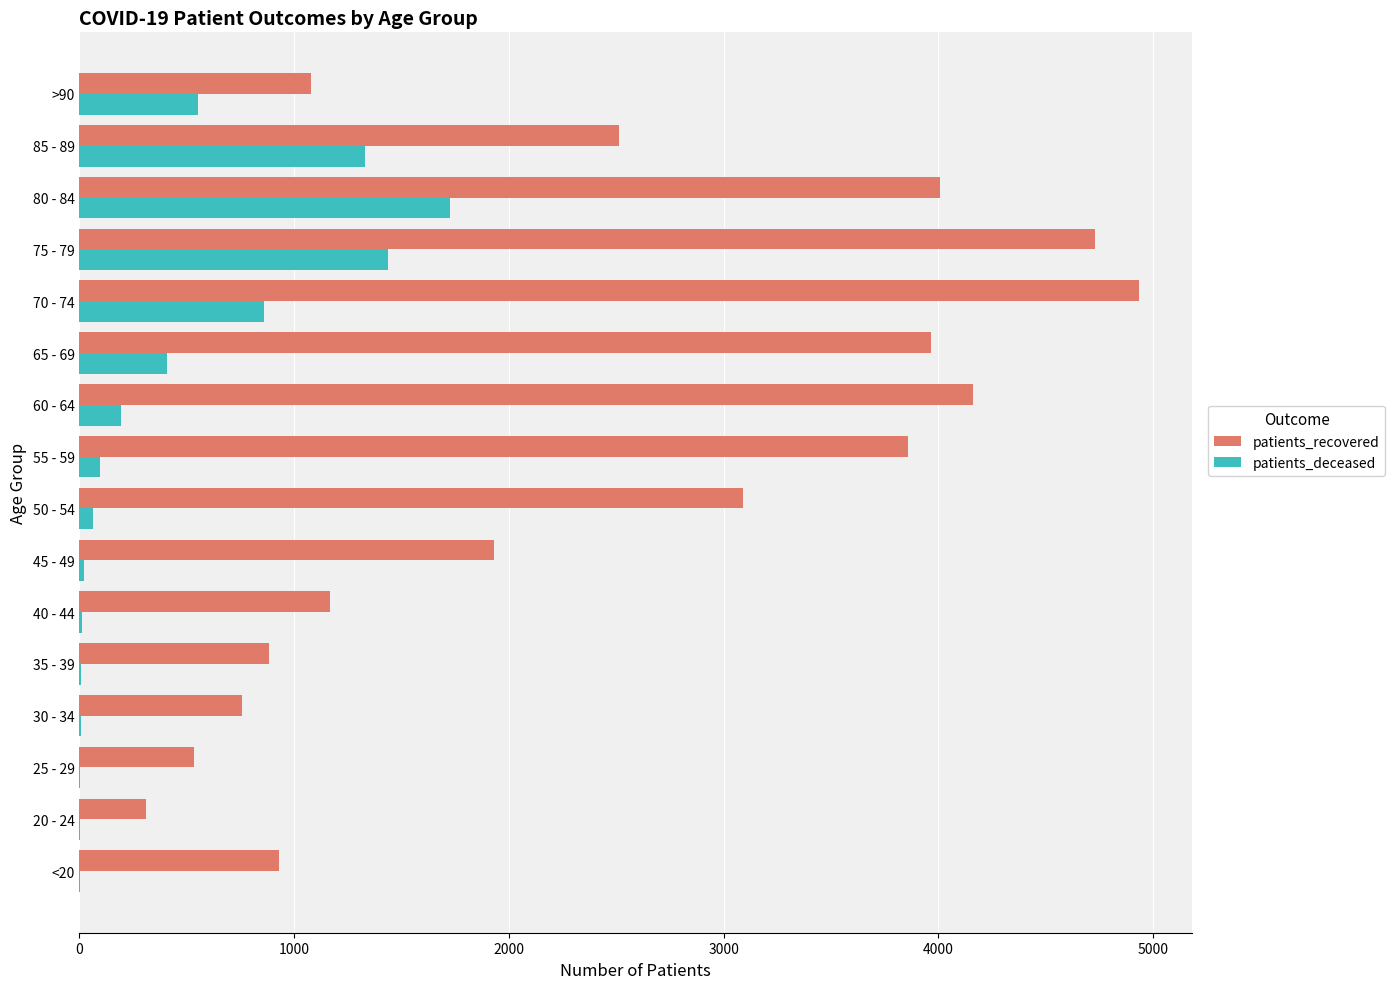

How many categories are shown in the chart?

16